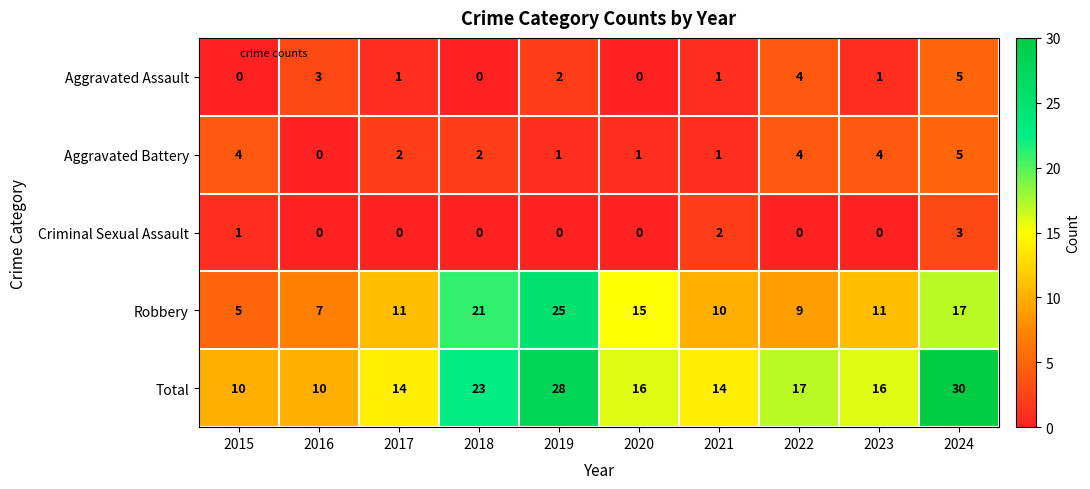

Is it true that Total equals 5 at 2017?

False